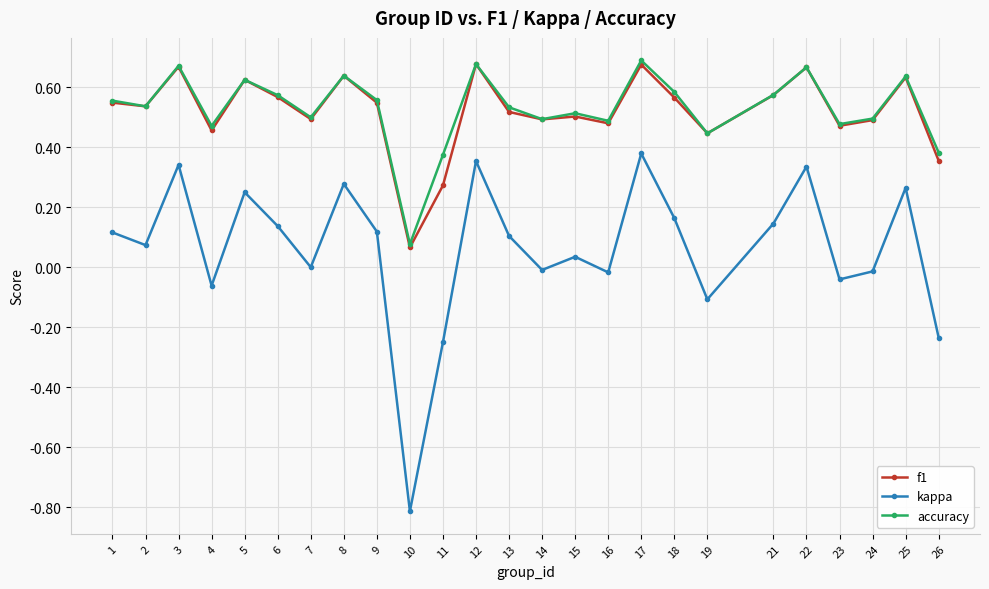

Where is accuracy nearest to the value 0?

10